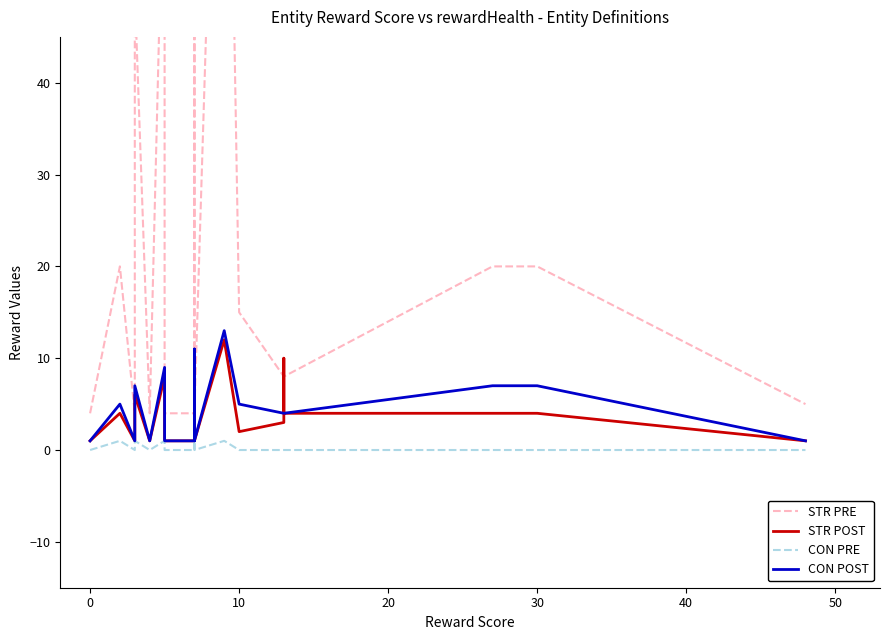

What is the difference between the maximum and minimum values in the STR PRE series?

106